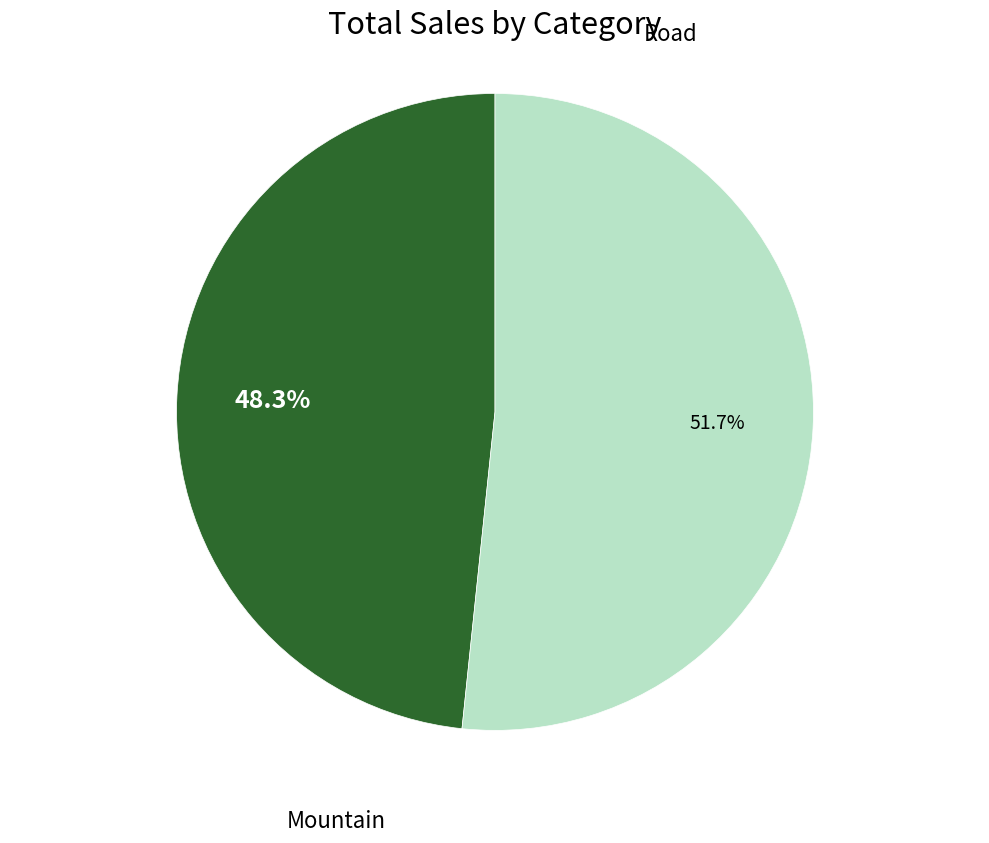

Count the number of slices in the pie.

2